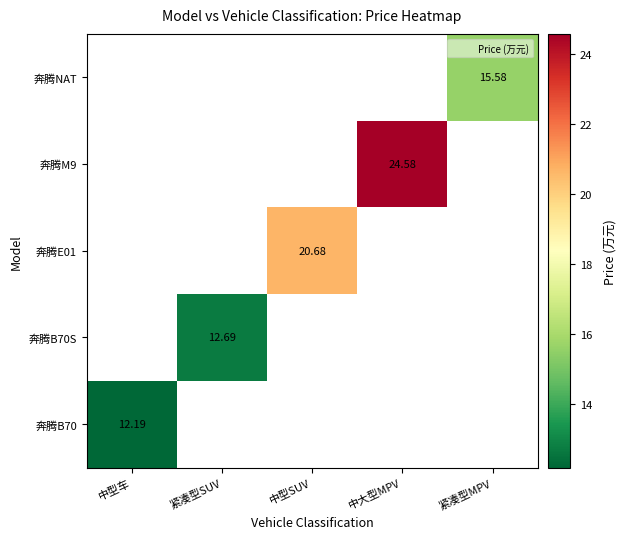

At which label does 奔腾E01 first exceed 20?

中型SUV